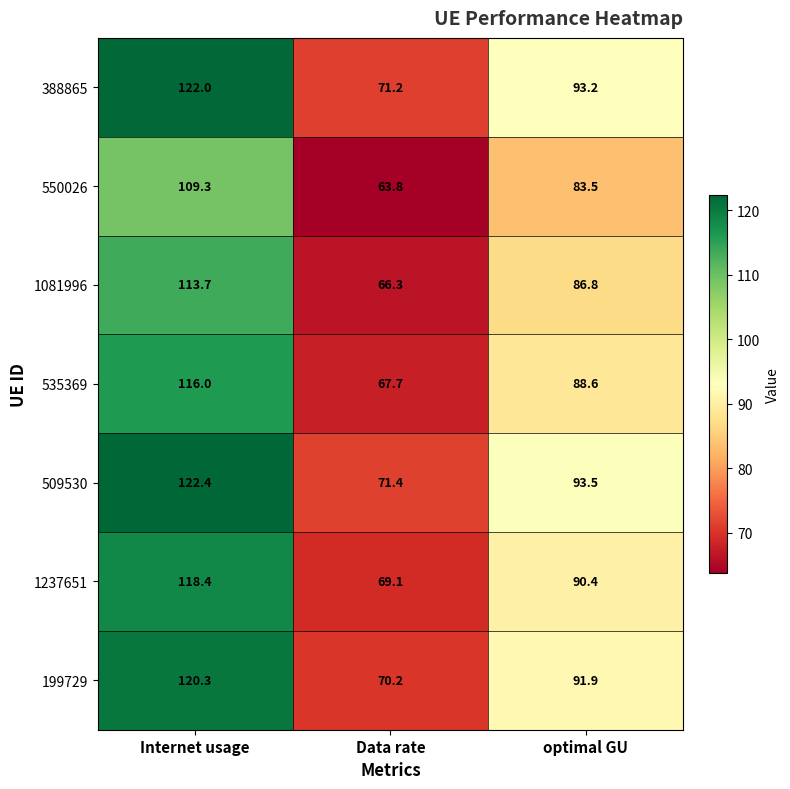

How many distinct data groups are displayed?

7